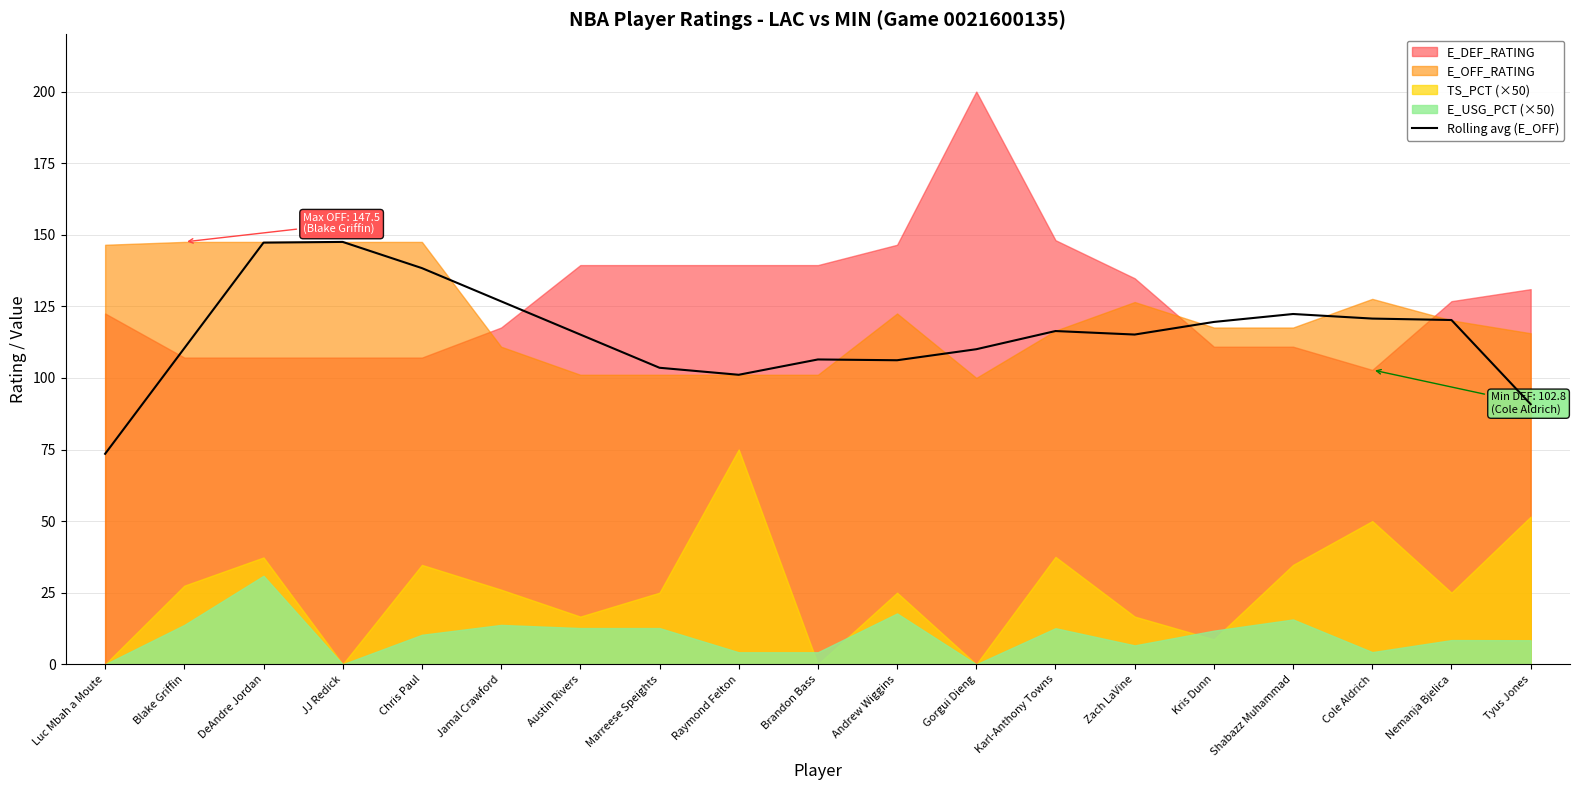

What is the lowest value of the Rolling avg (E_OFF) series?

73.5